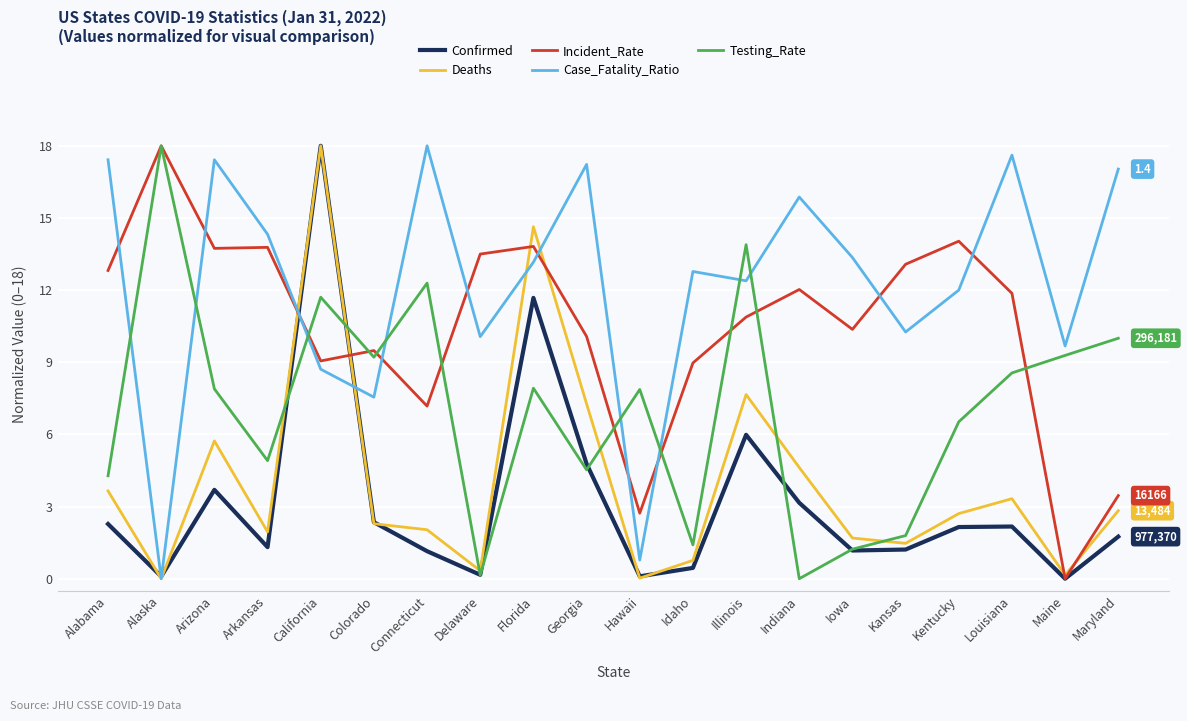

What is the difference between the highest and lowest values at Arizona?

13.7